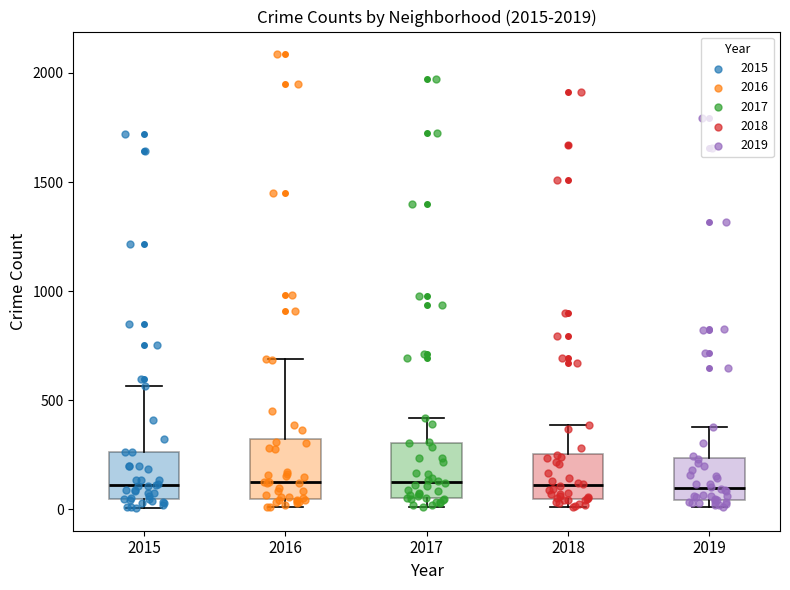

Reading left to right, transcribe this box plot: for each box, give where its median line is, the range the box spans, and where its two whiskers end, as read against the y-axis. The values are not printed on the chart, so give them approximately, as read against the axis.

2015: median 100, box 50 to 250, whiskers 0 to 550
2016: median 150, box 50 to 300, whiskers 0 to 700
2017: median 100, box 50 to 300, whiskers 0 to 400
2018: median 100, box 50 to 250, whiskers 0 to 400
2019: median 100, box 50 to 250, whiskers 0 to 400